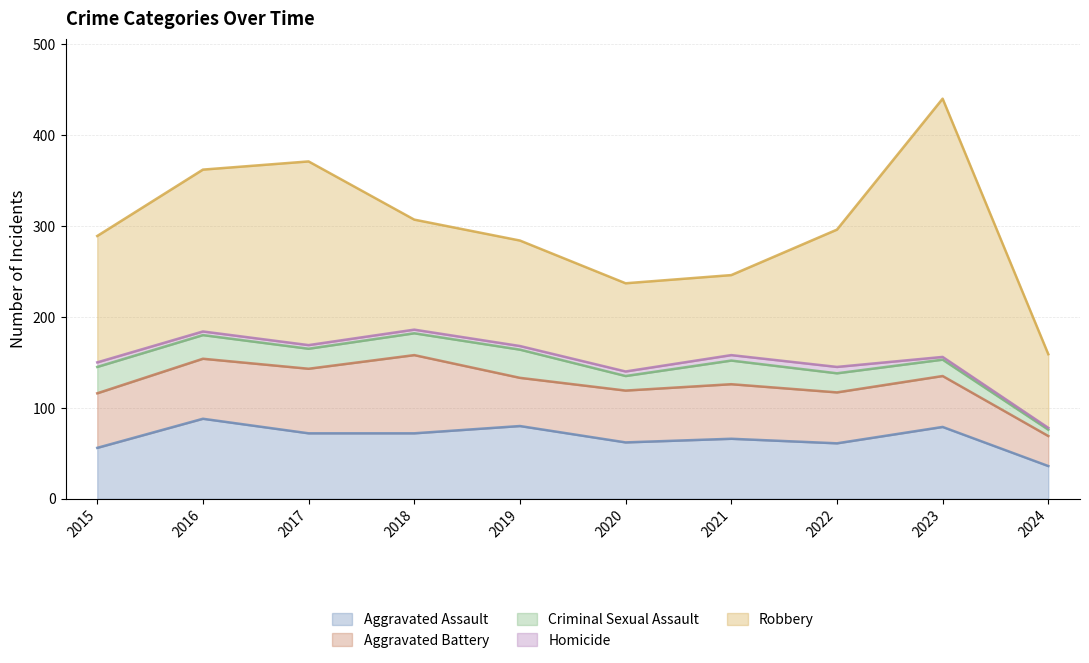

What is the difference between the second highest and minimum values in the Robbery series?

121